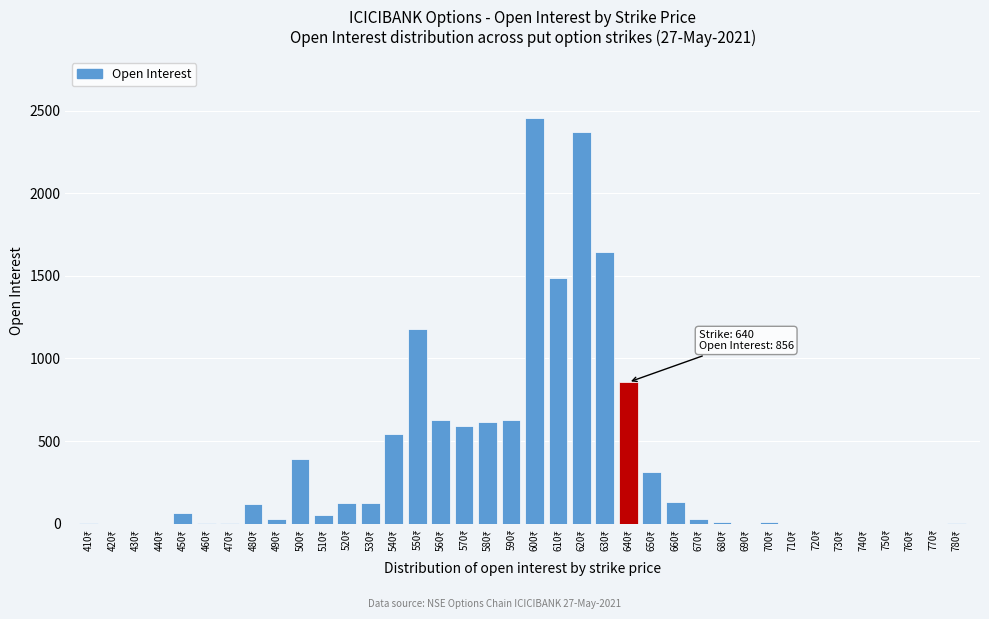

What is the sum of all values?

14409